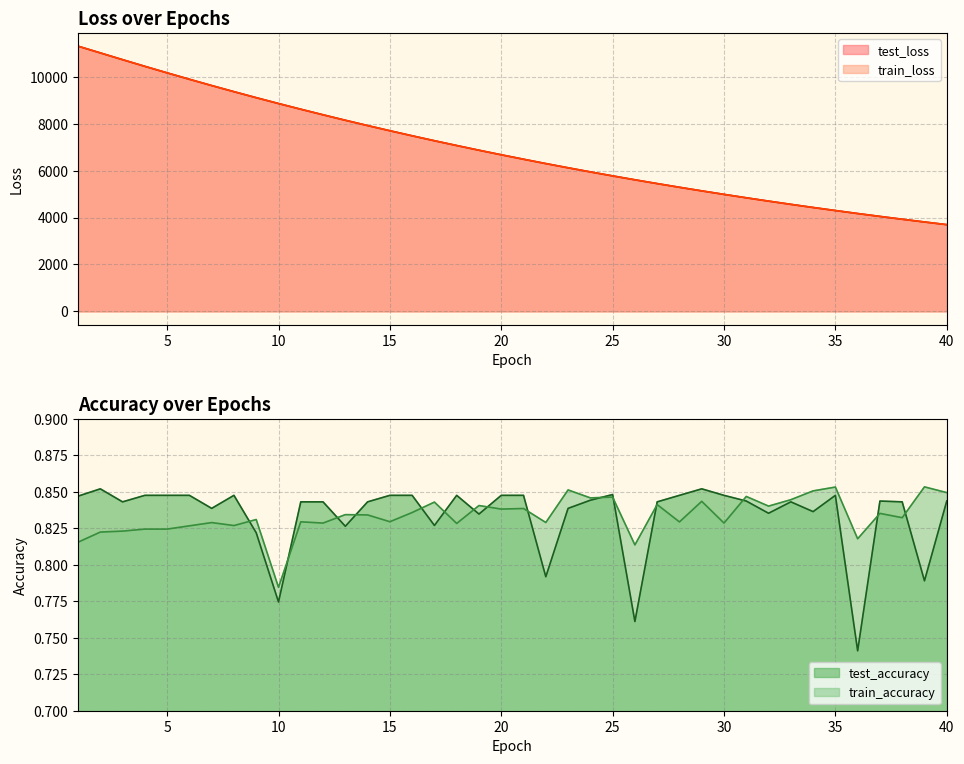

What is the highest value of the train_loss series?

11305.9